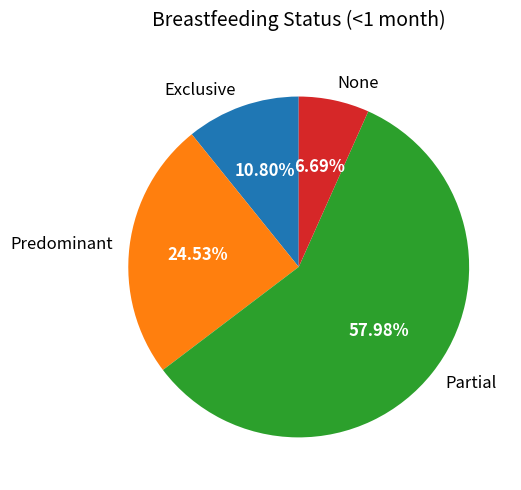

Does any single category account for the majority?

Yes